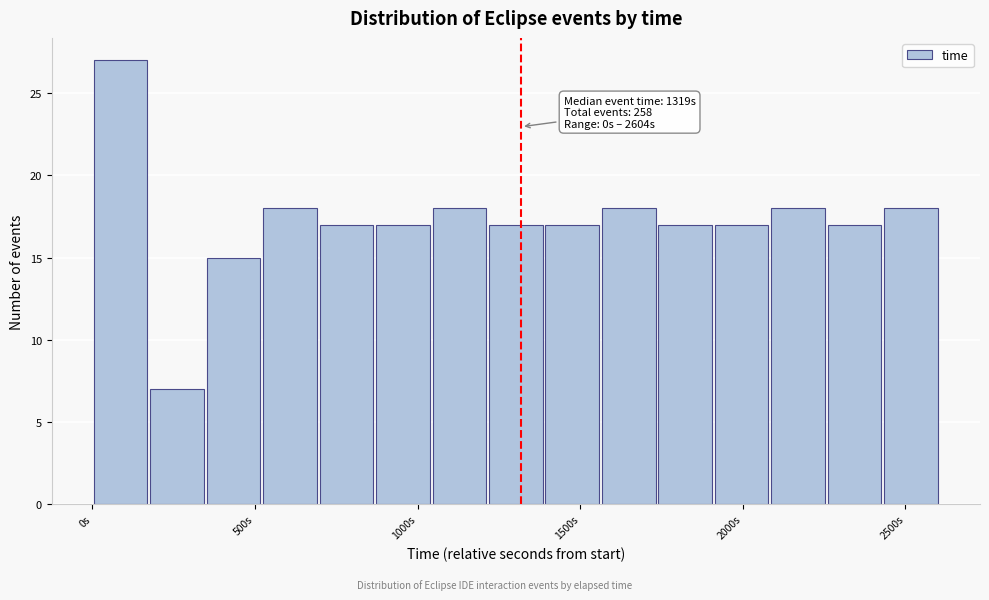

Read against the x-axis, roughly where is the centre of the tallest bar?

100